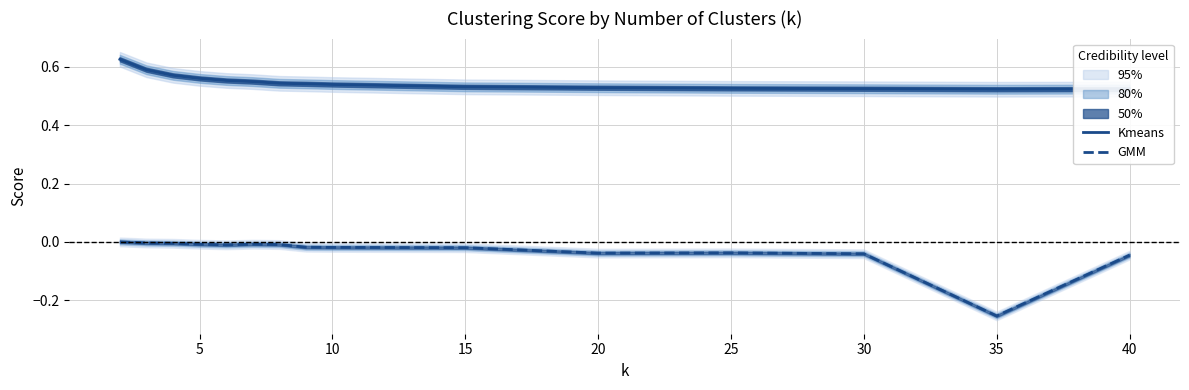

What is the average value of the Kmeans series?

0.5